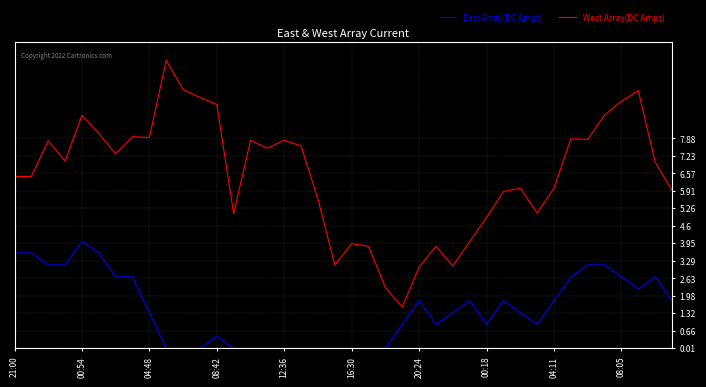

True or false: East Array(DC Amps) and West Array(DC Amps) cross at least once.

False